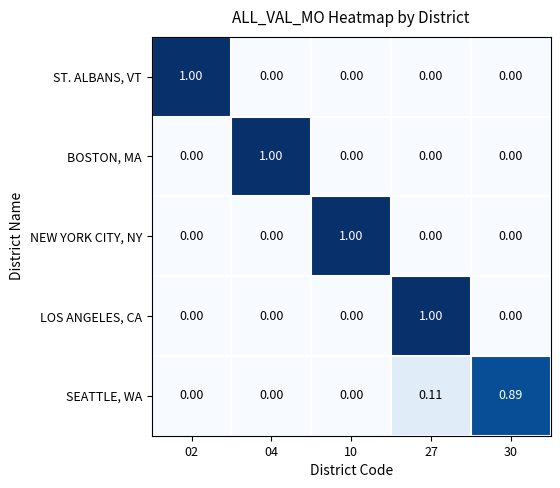

Is the value of NEW YORK CITY, NY at 30 greater than the value of BOSTON, MA at 04?

No